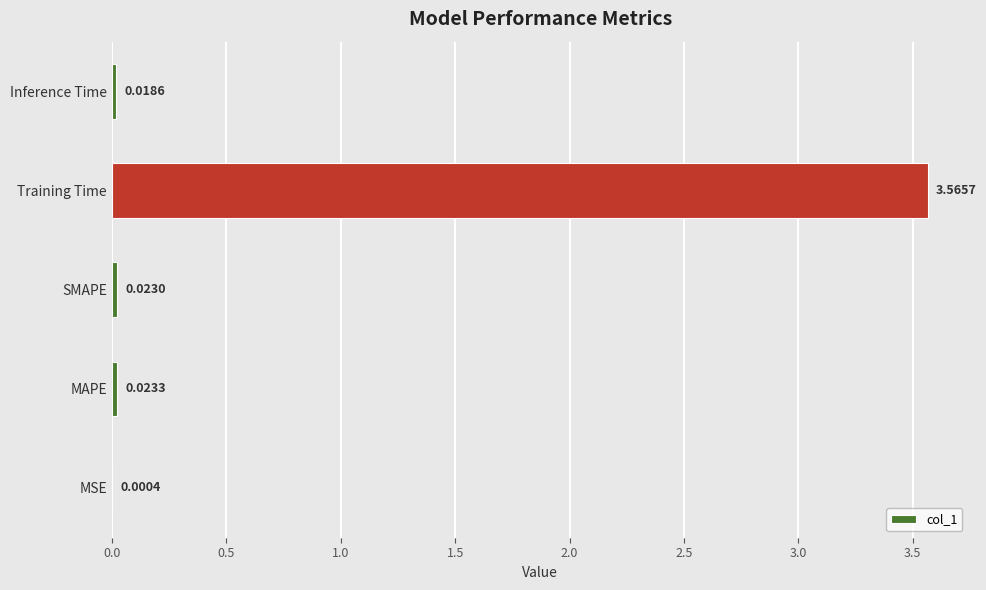

Are the bars horizontal?

Yes